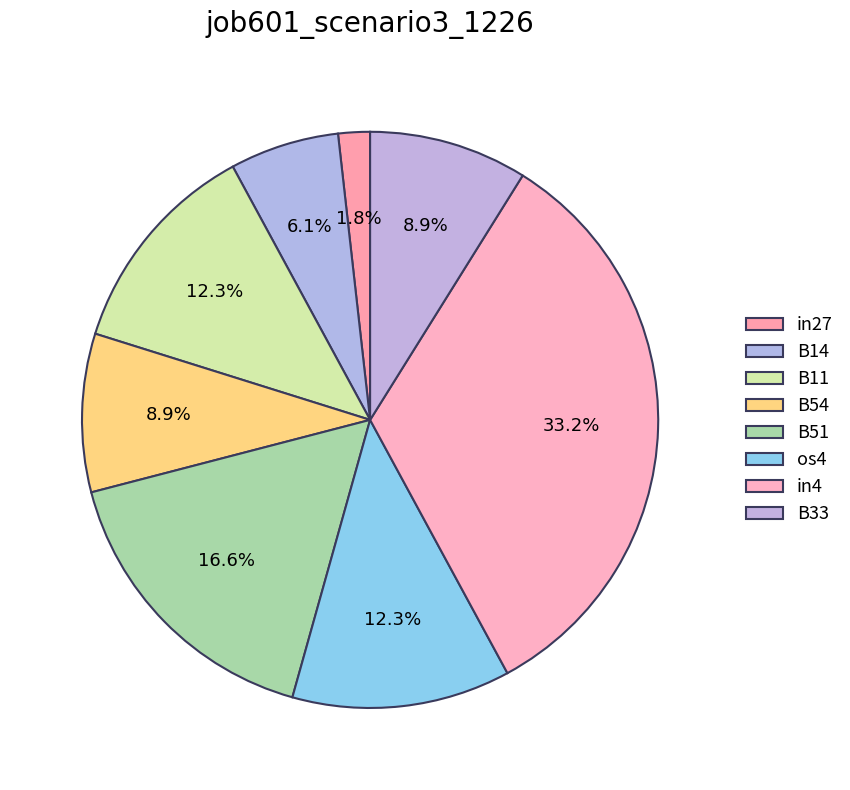

What percentage is the B54 slice, to the nearest percent?

9%